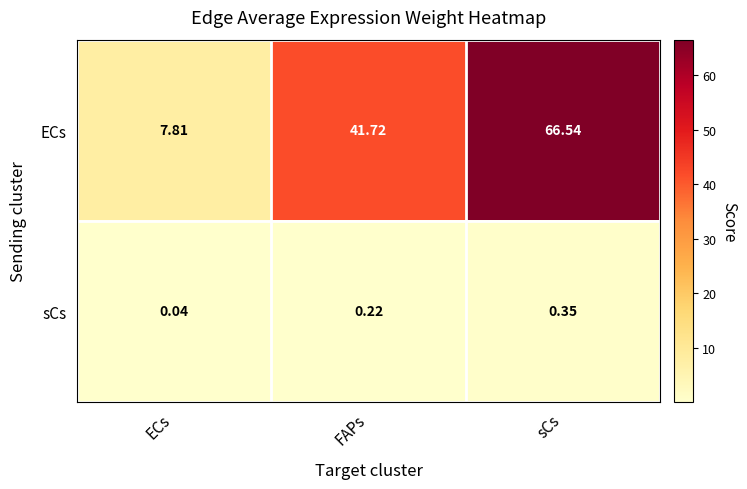

List the labels in order of sCs value, largest first.

sCs, FAPs, ECs